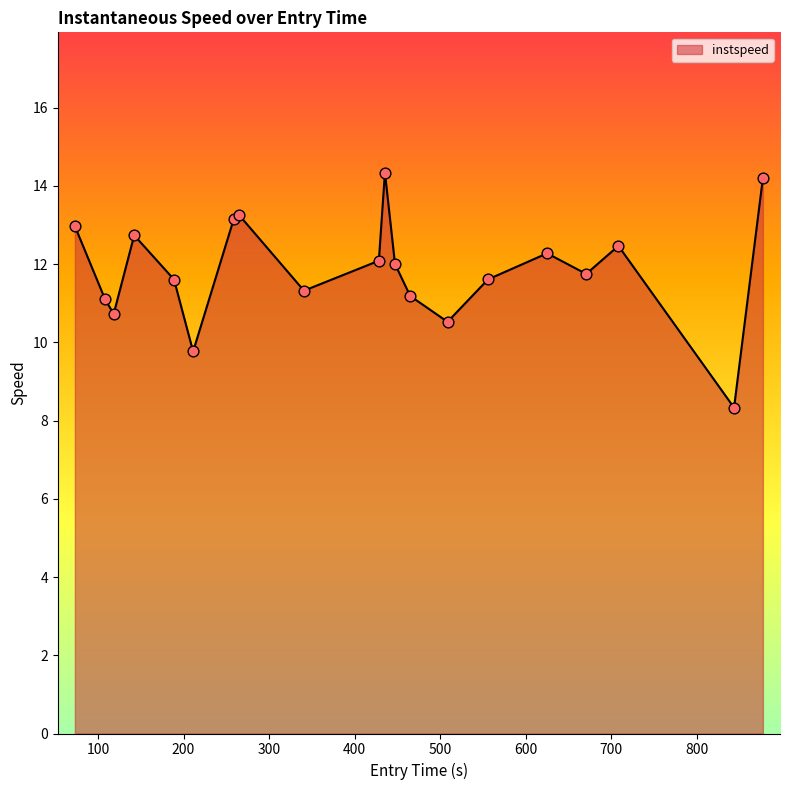

What is the smallest value displayed?

8.3